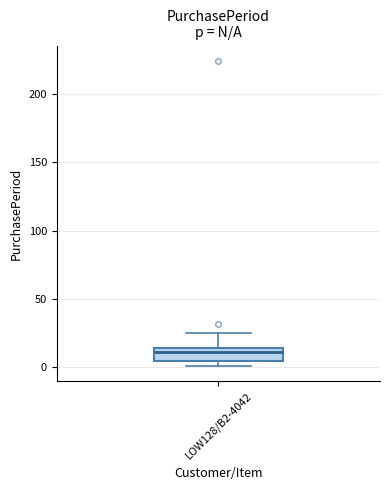

Where does the median line of the box for LOW128/B2-4042 sit on the y-axis? The values are not printed on the chart, so give them approximately, as read against the axis.

10